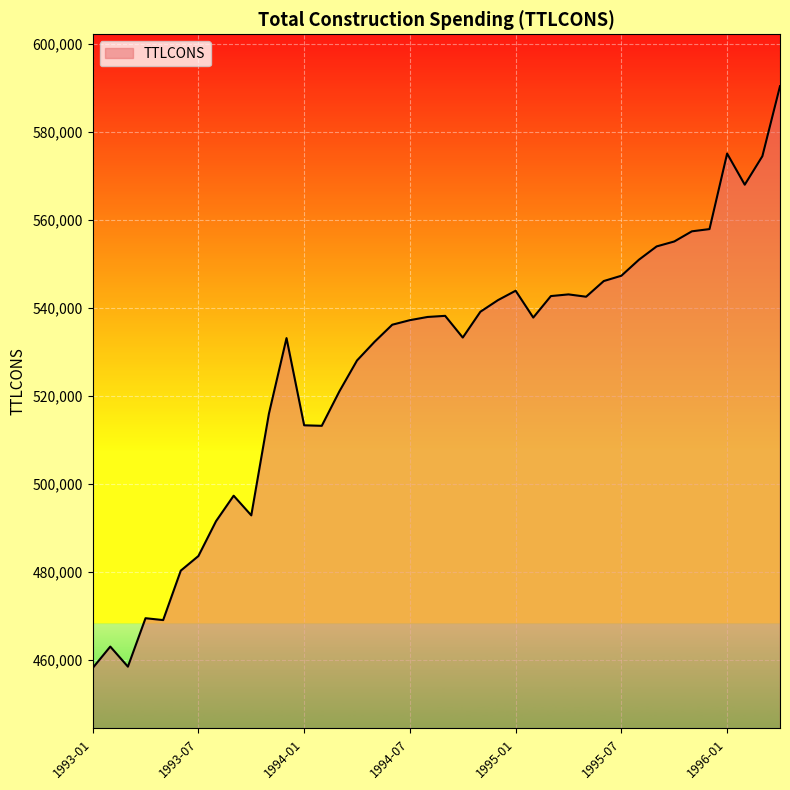

What is the difference between the maximum and minimum values?

132384